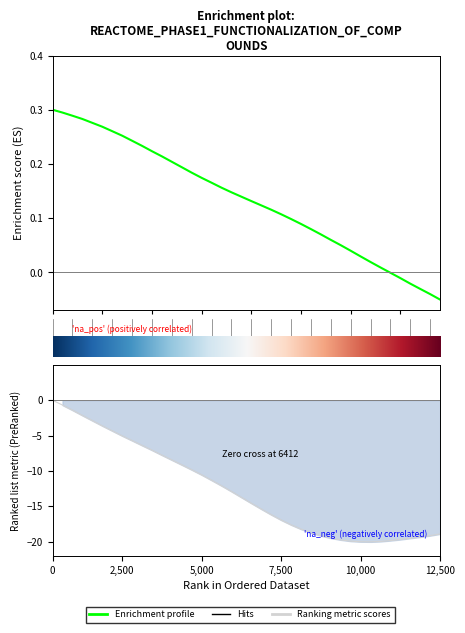

What is the difference between the maximum and minimum values?

0.3